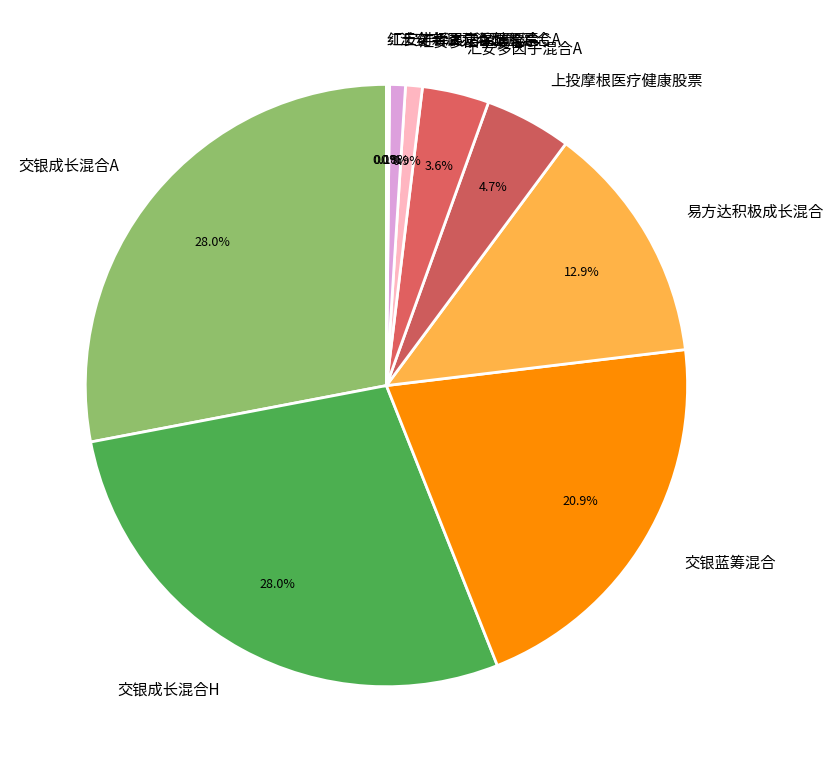

Does 汇安多因子混合C account for over 50% of the chart?

No